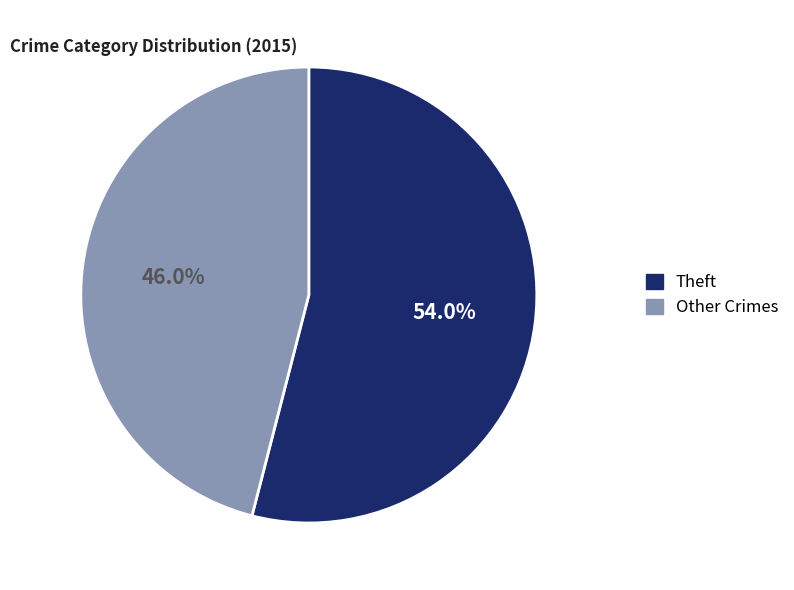

What is the majority slice?

Theft